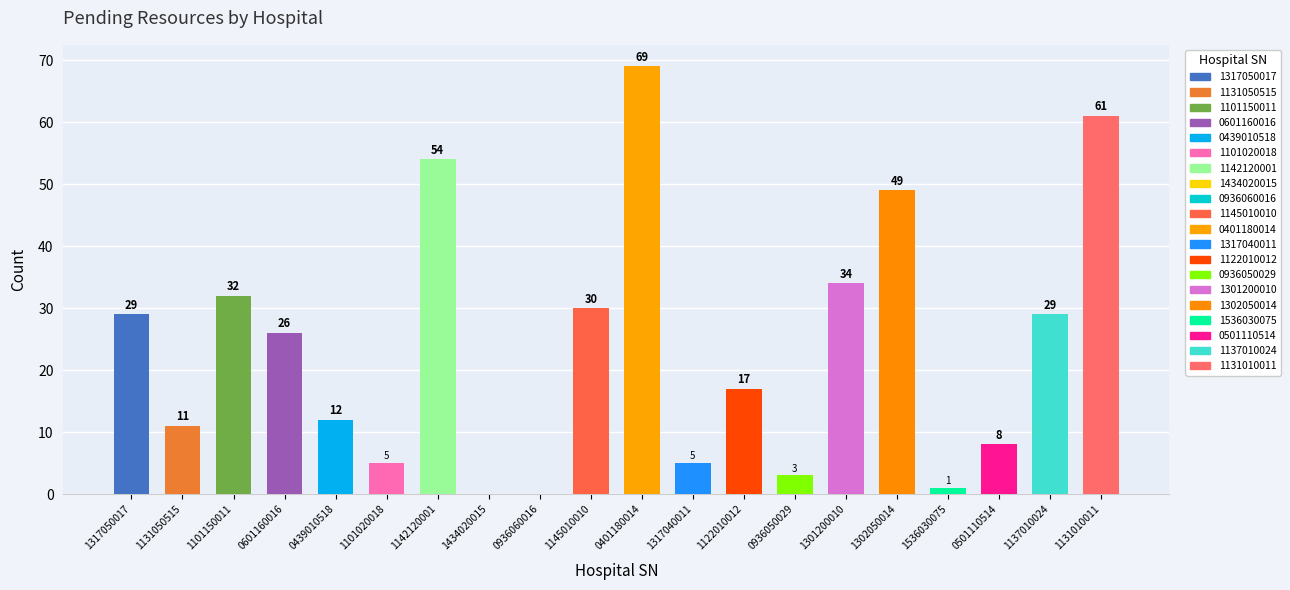

What is the sum of the values at 1145010010 and 1434020015?

30